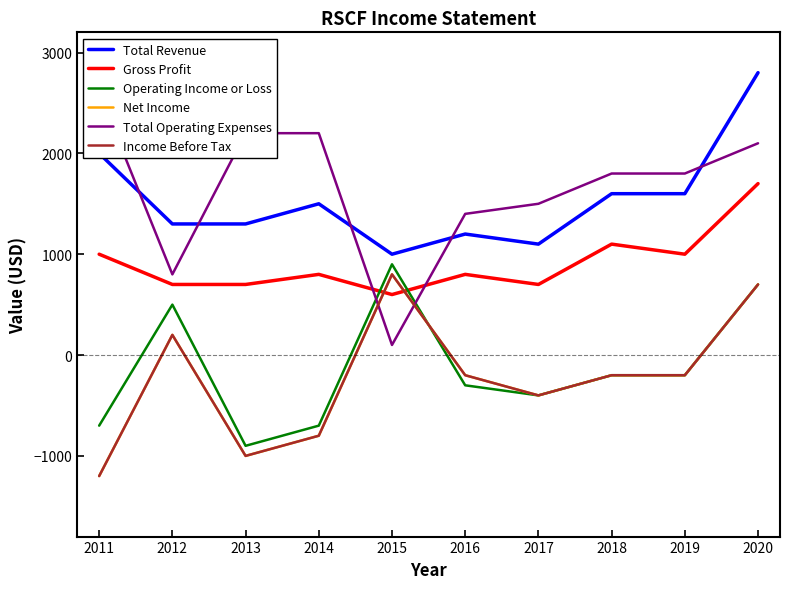

Which category has the lowest value in the Income Before Tax series?

2011